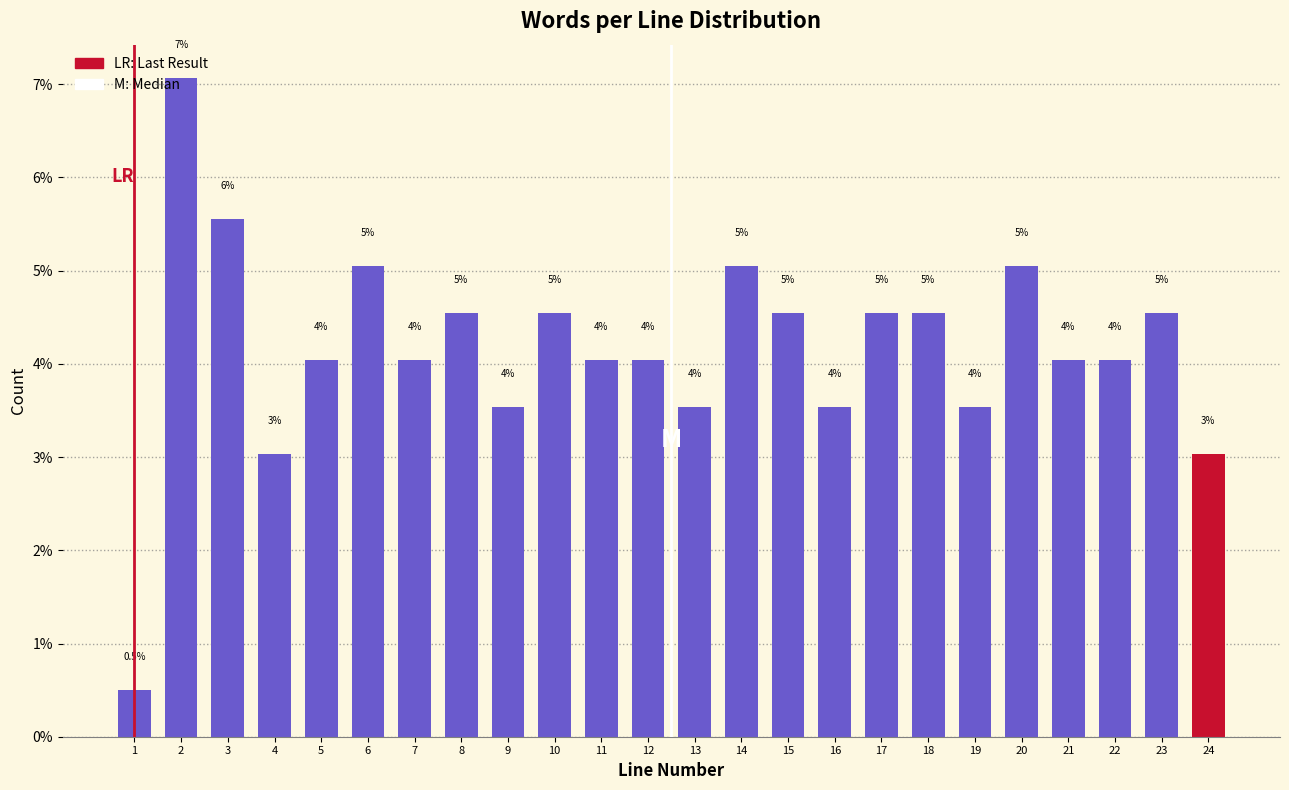

What is the difference between the maximum and second lowest values?

4.0